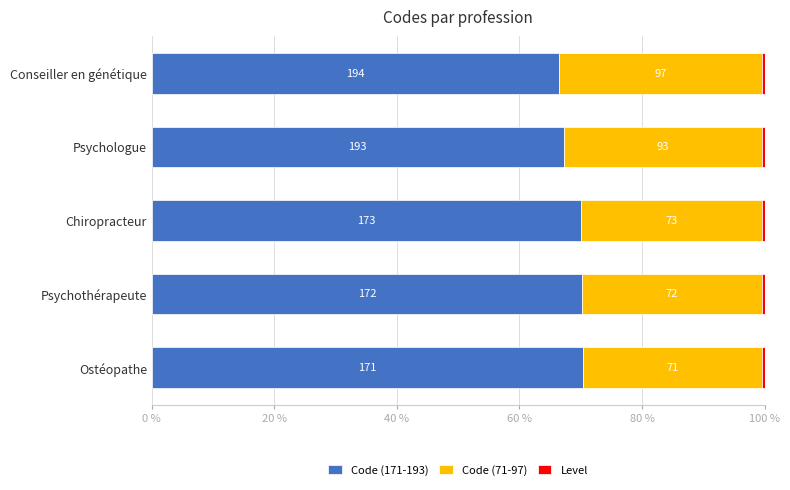

List the series in order of their peak value, highest first.

Code (171-193), Code (71-97), Level